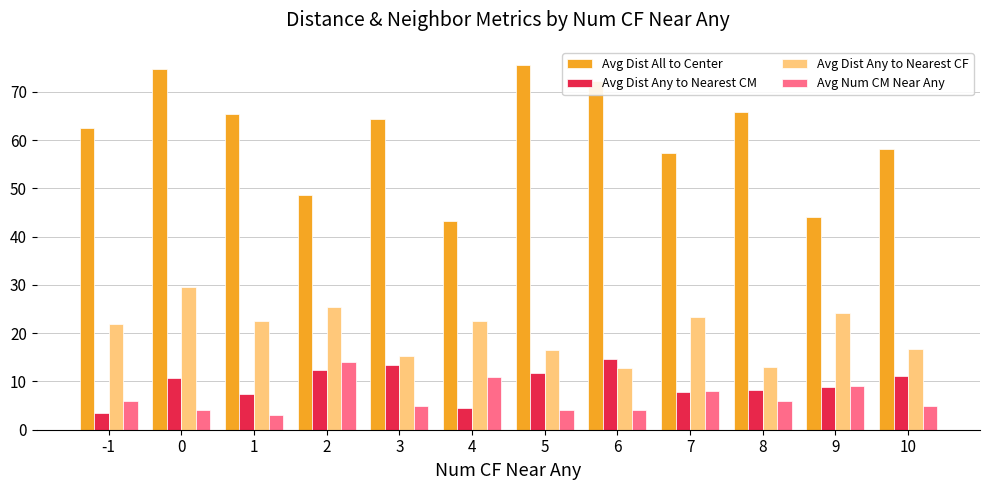

At 1, list the series in order from largest to smallest.

Avg Dist All to Center, Avg Dist Any to Nearest CF, Avg Dist Any to Nearest CM, Avg Num CM Near Any